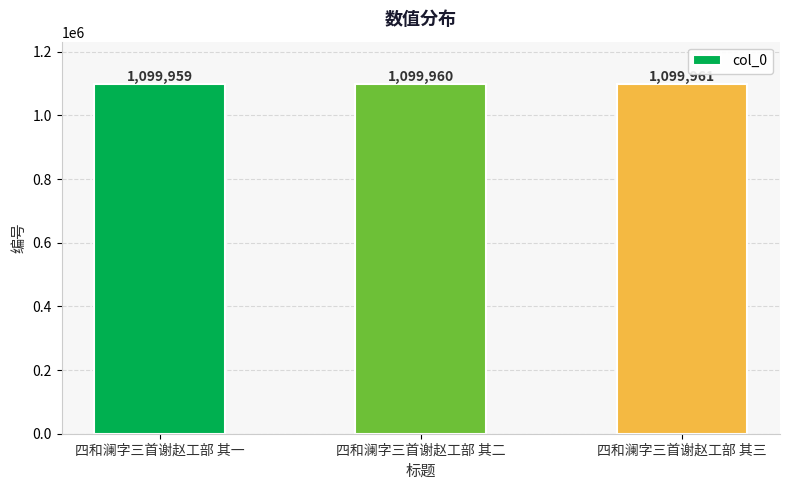

What is the difference between the maximum and minimum values?

2